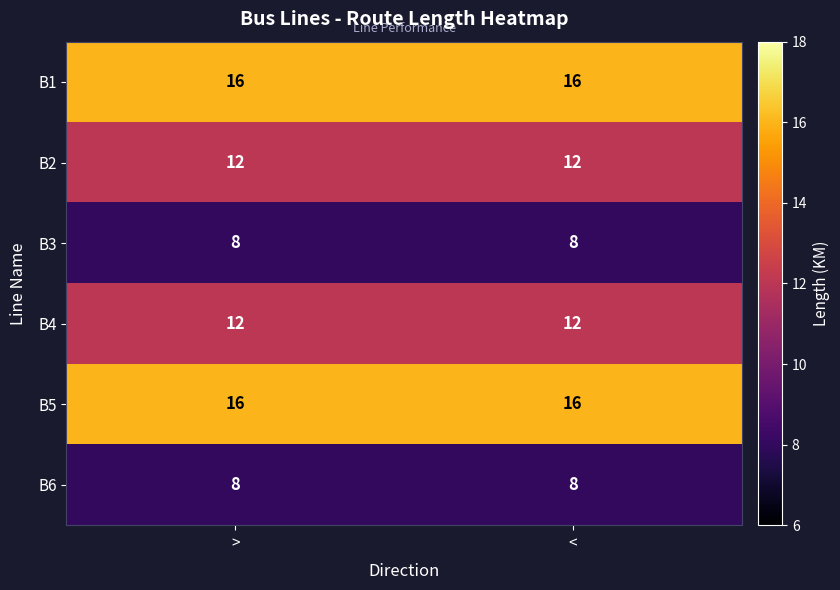

What is the average value of the B2 series?

12